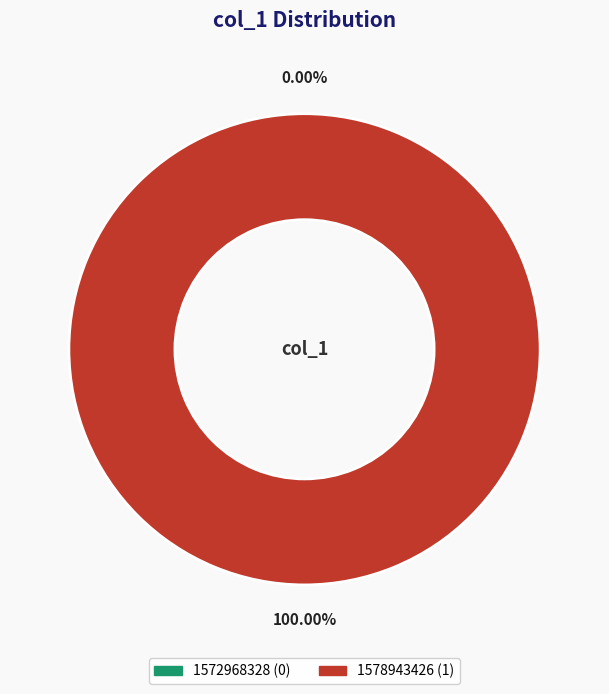

Which slice is the largest?

1578943426